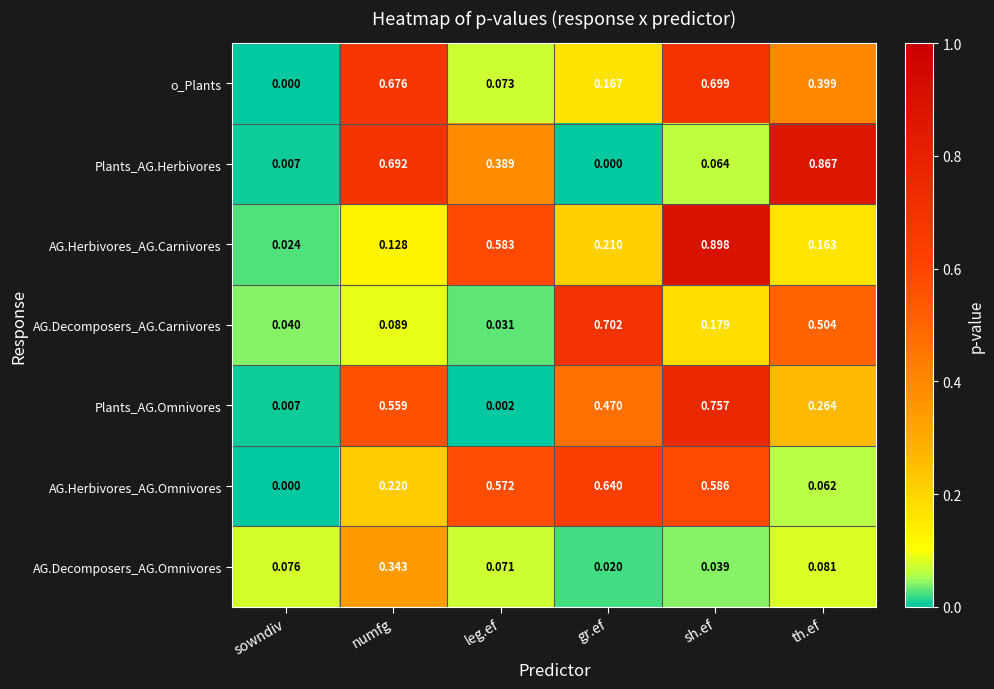

Which category has the highest value in the AG.Decomposers_AG.Omnivores series?

numfg